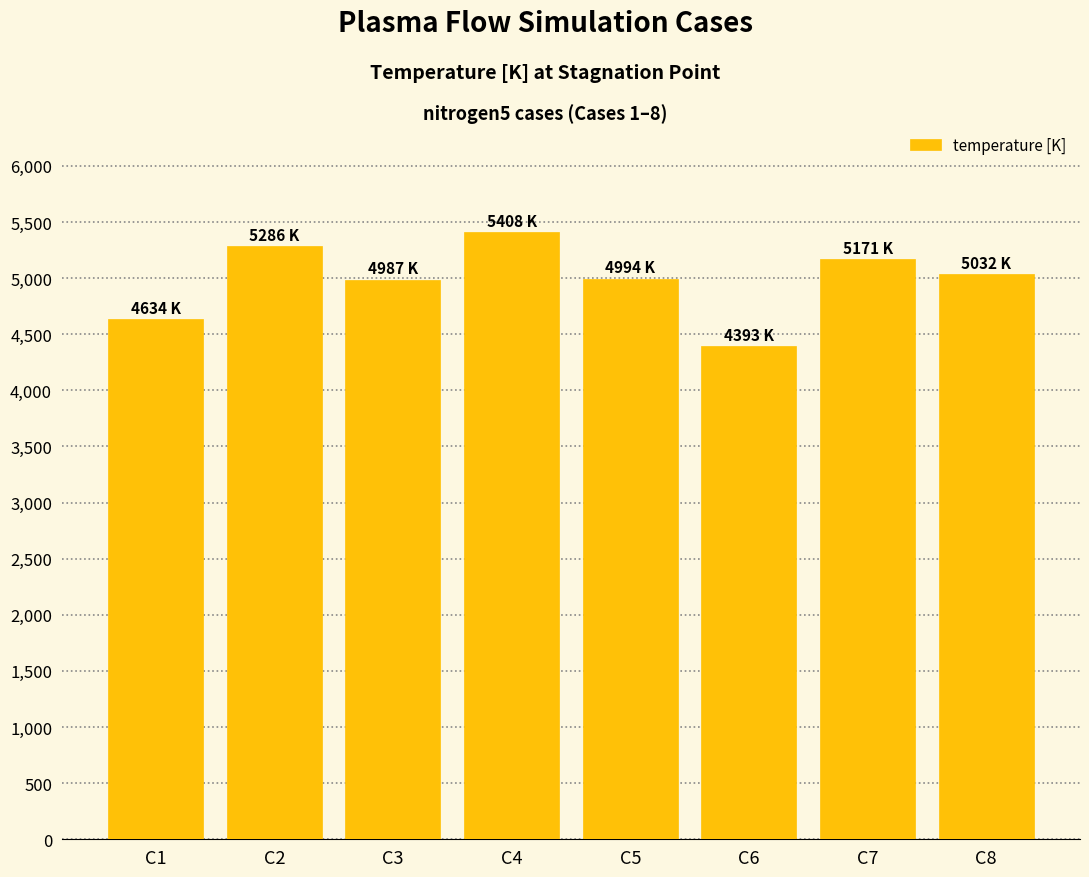

Count the number of data series in this chart.

1